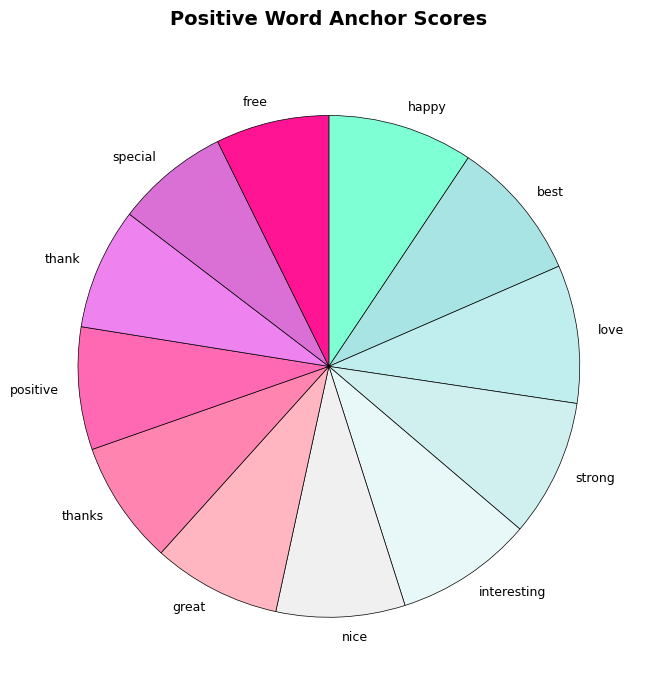

True or false: happy accounts for 9% of the total.

True